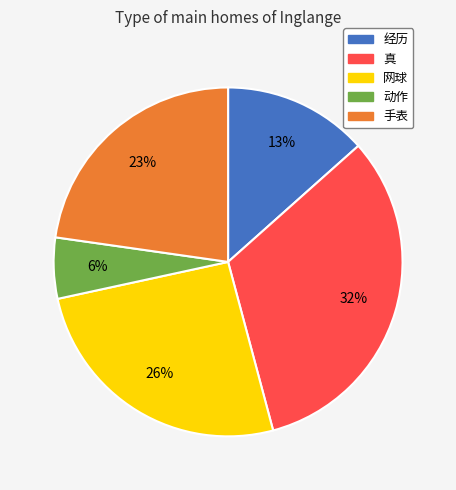

Rank the categories by value from highest to lowest.

真, 网球, 手表, 经历, 动作